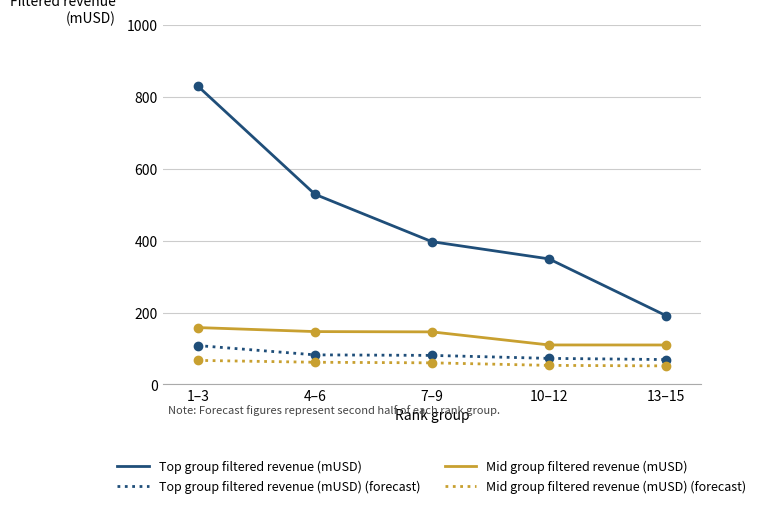

List the series in order of their peak value, highest first.

Top group filtered revenue (mUSD), Mid group filtered revenue (mUSD), Top group filtered revenue (mUSD) (forecast), Mid group filtered revenue (mUSD) (forecast)